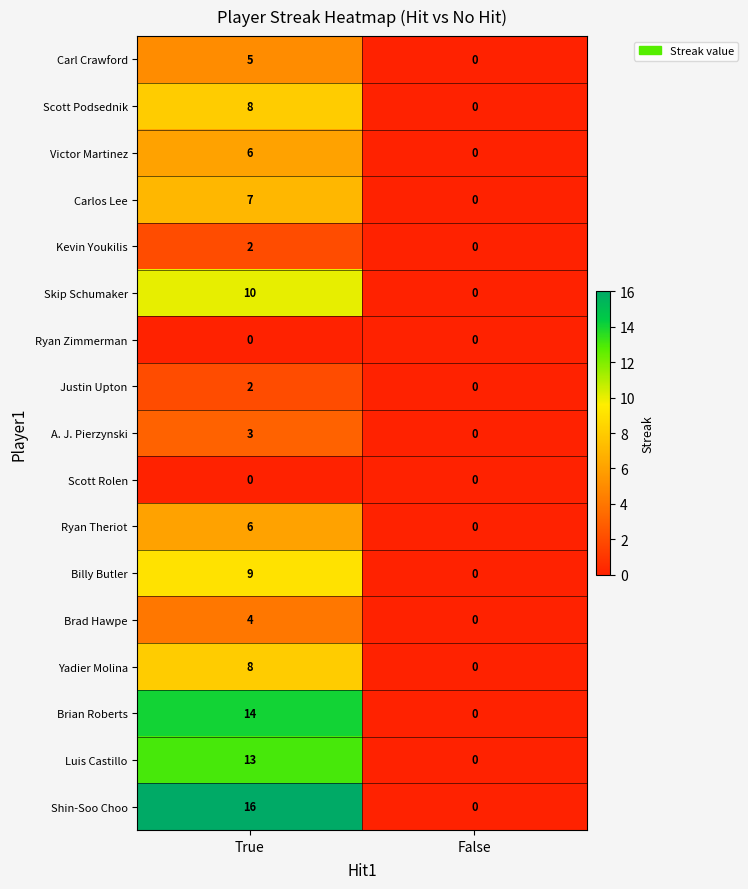

Is it true that Kevin Youkilis equals 0 at False?

True